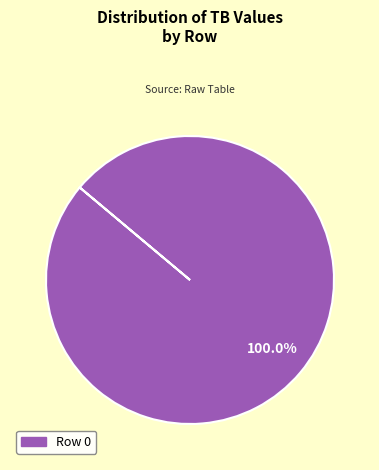

Is there any slice that represents more than half of the pie?

Yes